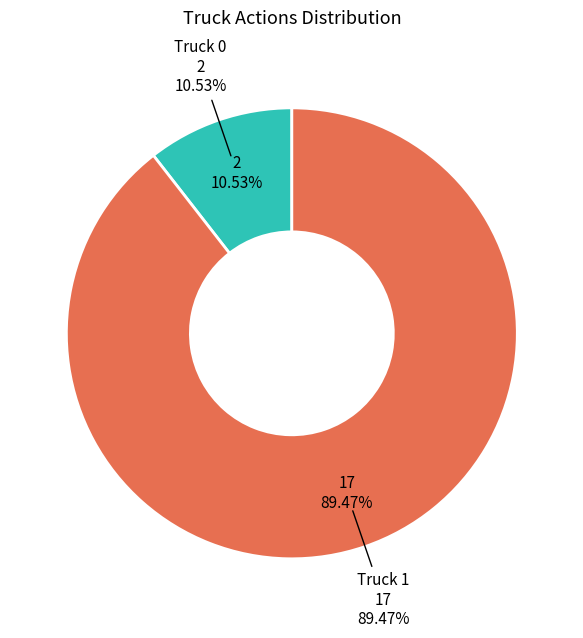

To the nearest percent, what portion does Truck 1 represent?

89%